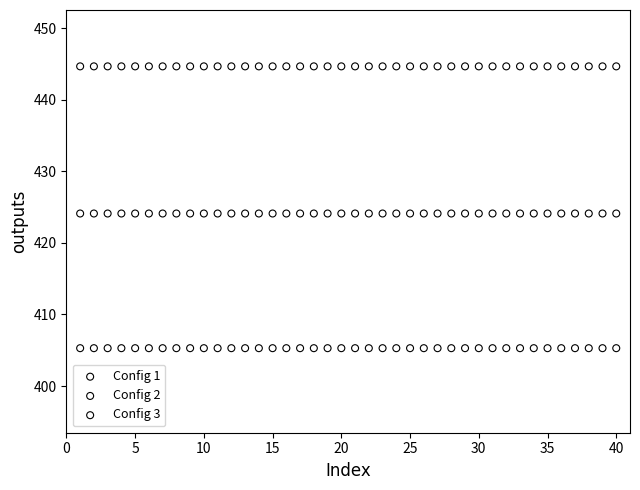

Which series contains the highest Y value?

Config 1